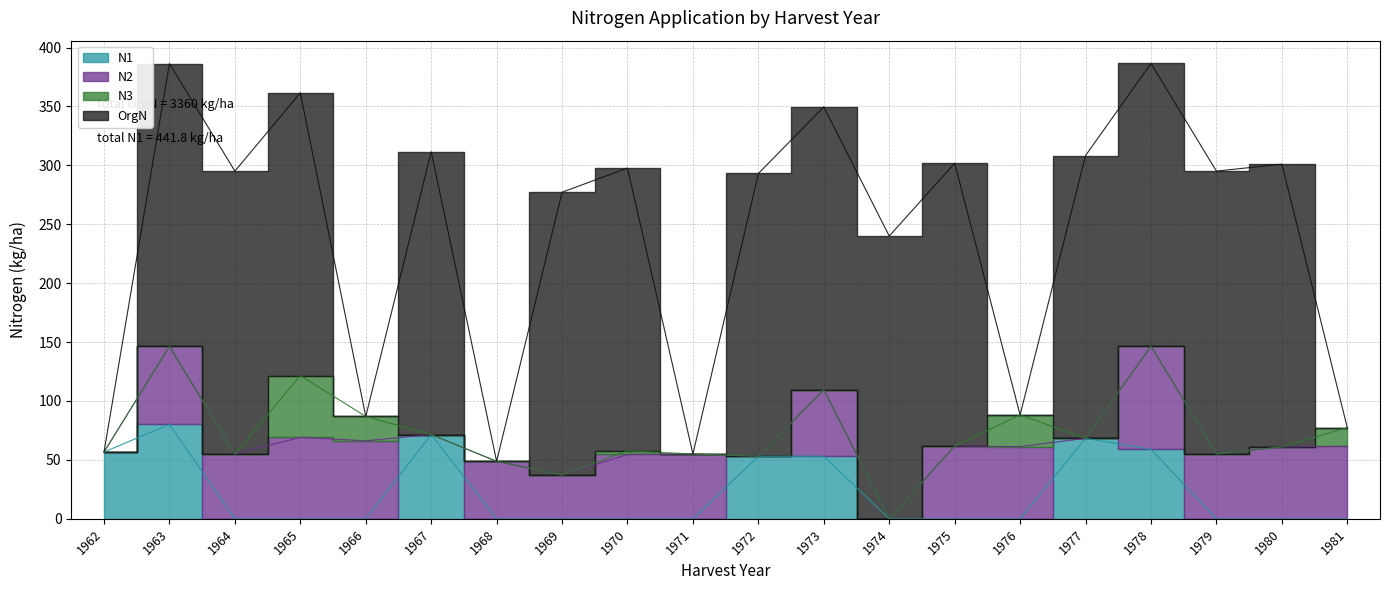

Reading left to right, transcribe all the data shown in this chart.

N1: 56.7	80.1	0.0	0.0	0.0	71.5	0.0	0.0	0.0	0.0	53.1	53.1	0.0	0.0	0.0	68.3	59.0	0.0	0.0	0.0
N2: 0.0	66.3	55.1	69.1	66.2	0.0	48.8	37.2	54.6	55.0	0.0	56.5	0.0	61.8	61.3	0.0	87.5	55.1	61.0	61.5
N3: 0.0	0.0	0.0	52.5	20.7	0.0	0.0	0.0	3.1	0.0	0.0	0.0	0.0	0.0	26.9	0.0	0.0	0.0	0.0	15.9
OrgN: 0.0	240.0	240.0	240.0	0.0	240.0	0.0	240.0	240.0	0.0	240.0	240.0	240.0	240.0	0.0	240.0	240.0	240.0	240.0	0.0